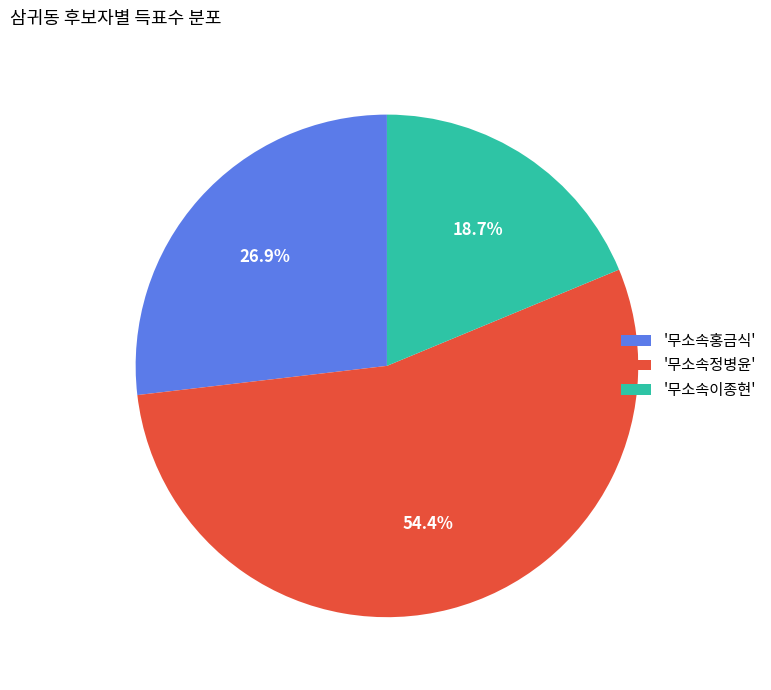

Is there a majority slice in this chart?

Yes